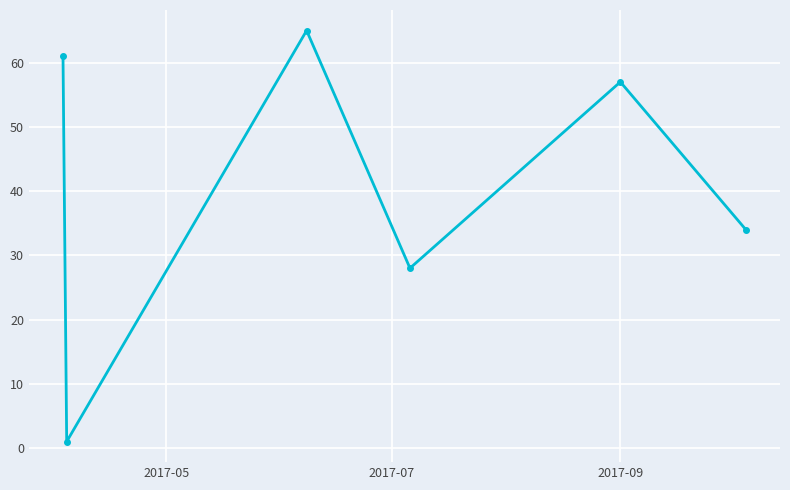

How many points are higher than both their immediate neighbors (excluding endpoints)?

2